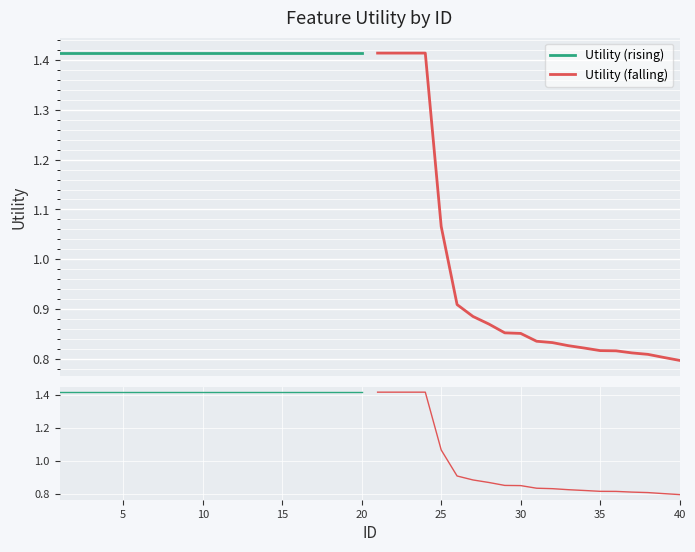

Which series has the largest range (max minus min)?

Utility (falling)